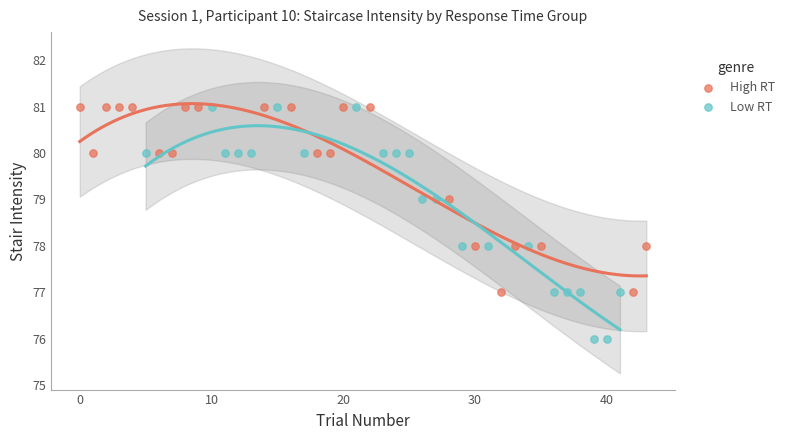

Which series has the largest Y range (max minus min)?

Low RT